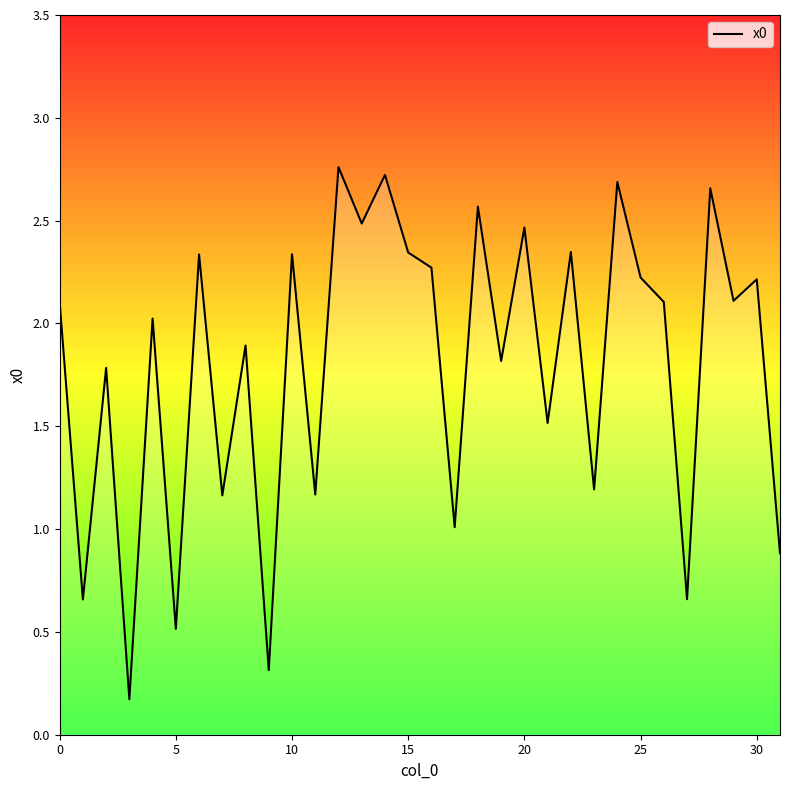

Does the chart have visible grid lines?

No